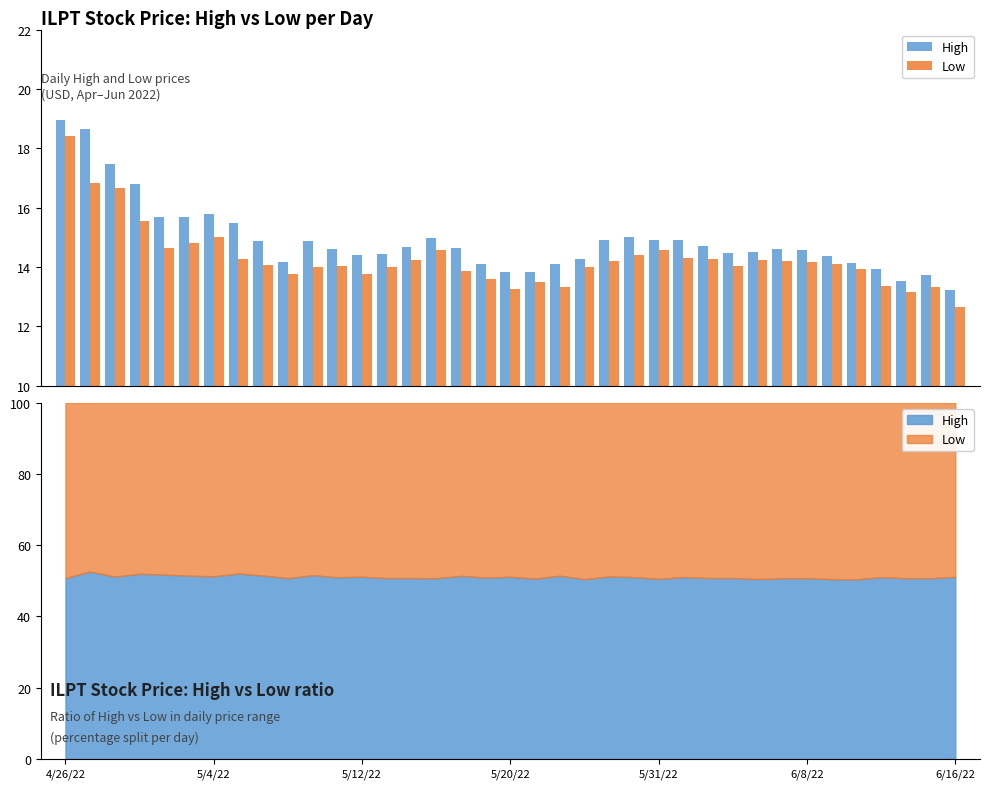

What are all the series names shown in the legend?

High, Low